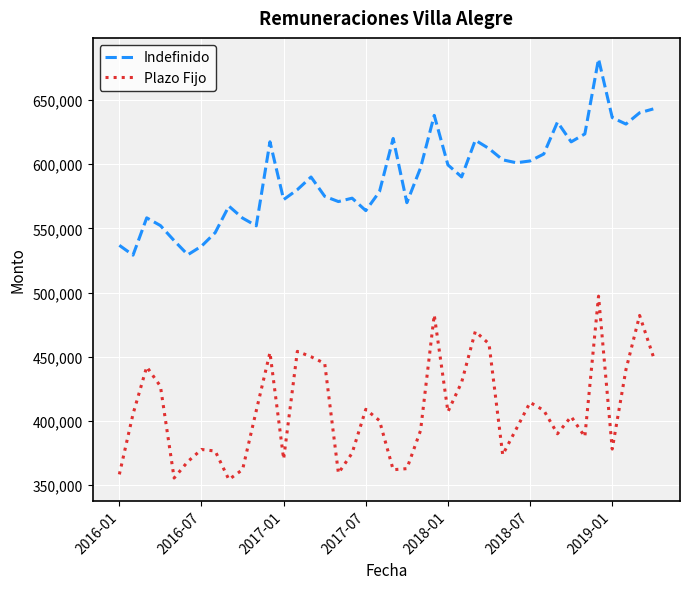

What is the difference between the maximum and minimum values in the Plazo Fijo series?

142780